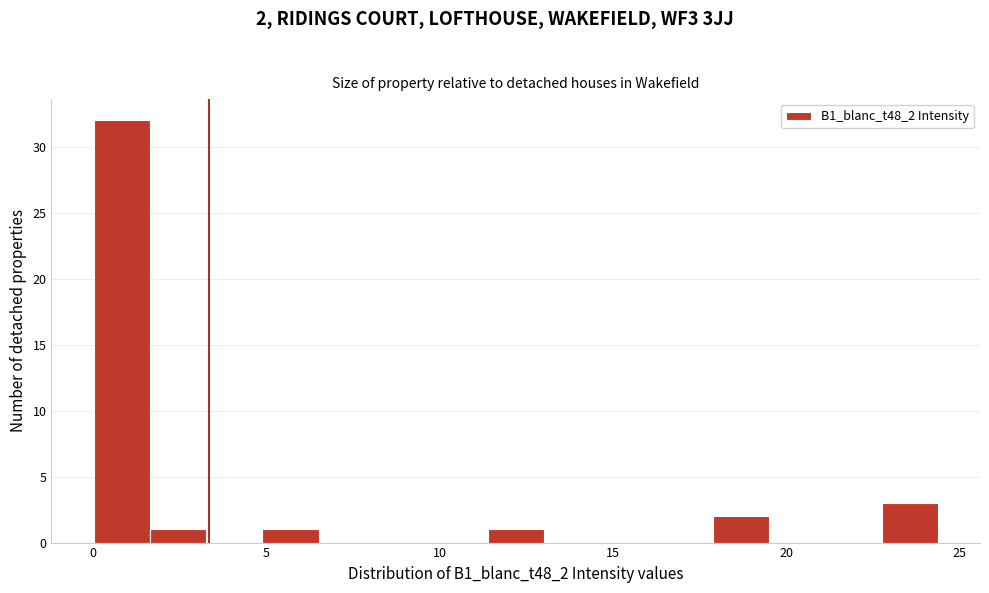

Read against the x-axis, roughly where is the centre of the tallest bar?

1.0